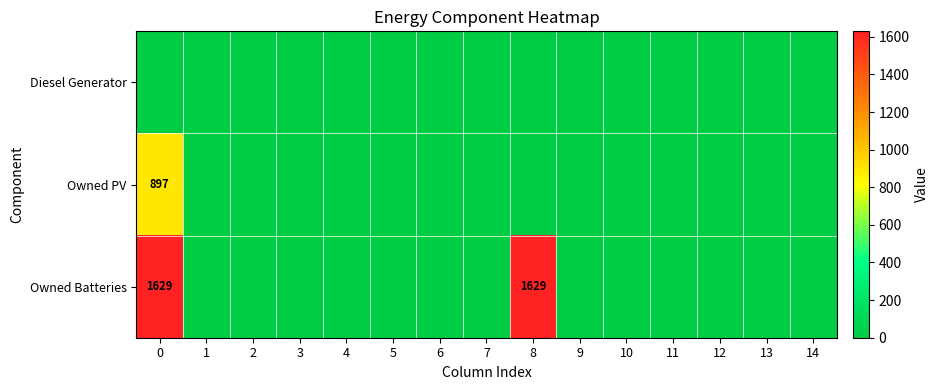

Is it true that Owned Batteries equals 1629 at 0?

True